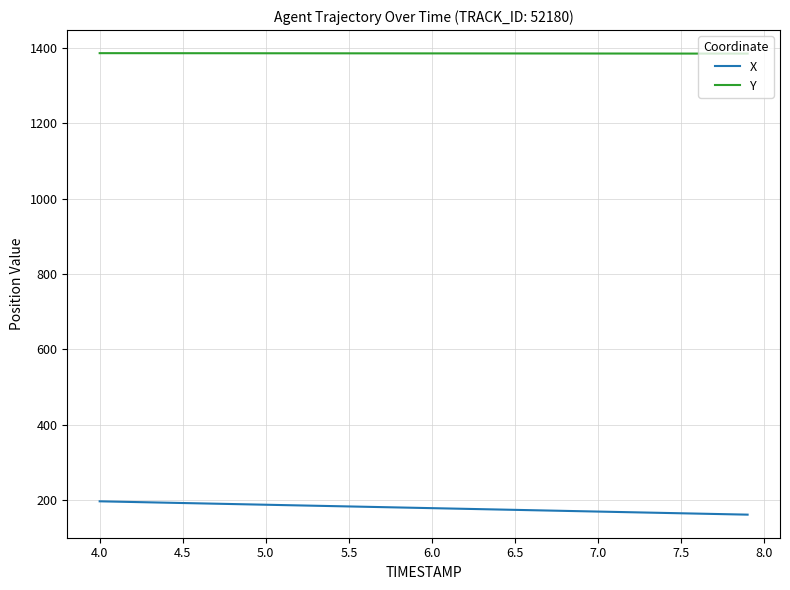

True or false: X and Y cross at least once.

False